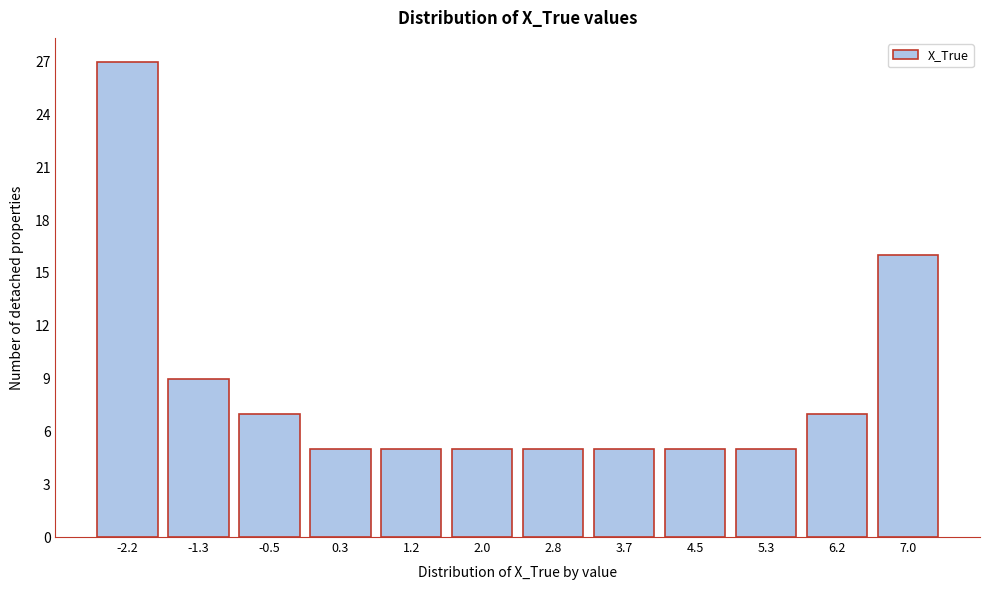

Reading right to left, what are all the values shown in this chart?

16	7	5	5	5	5	5	5	5	7	9	27